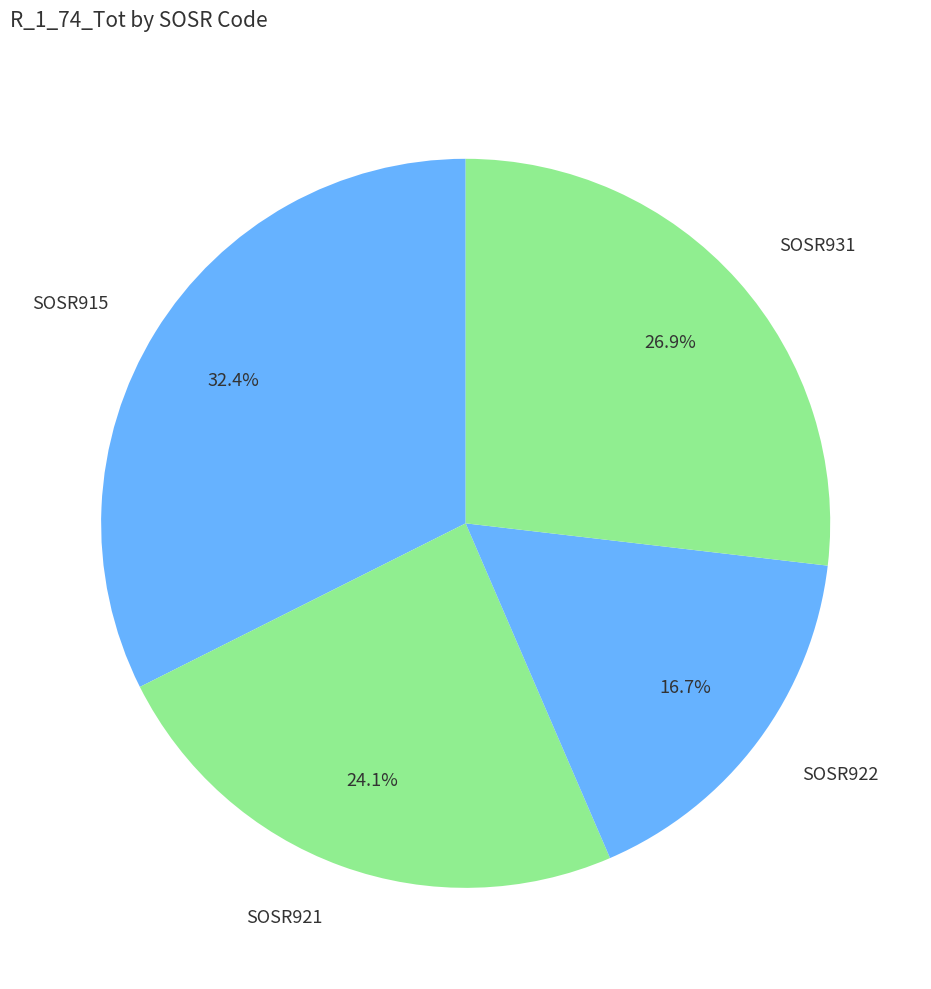

Do SOSR922 and SOSR921 together represent more than half of the pie?

No